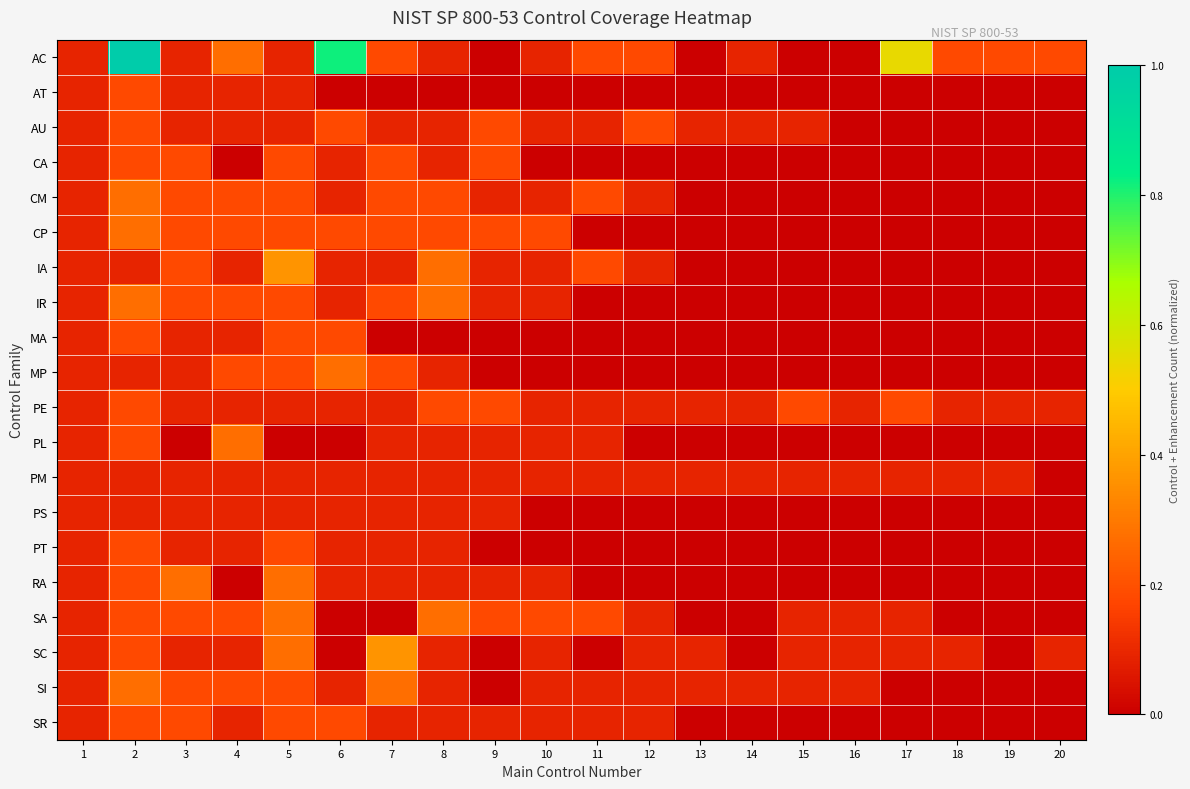

How many distinct data groups are displayed?

20